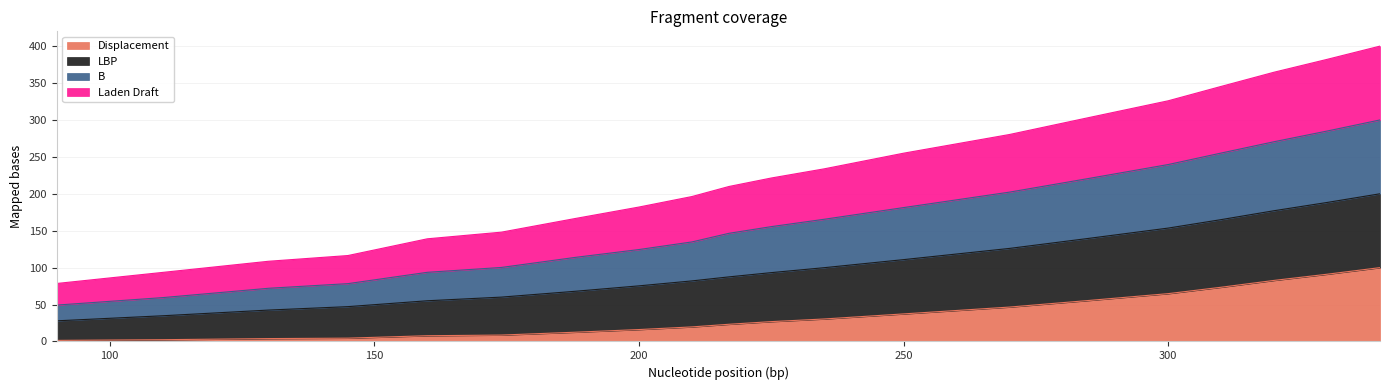

The B series shows 78.4 at 225. True or false?

False